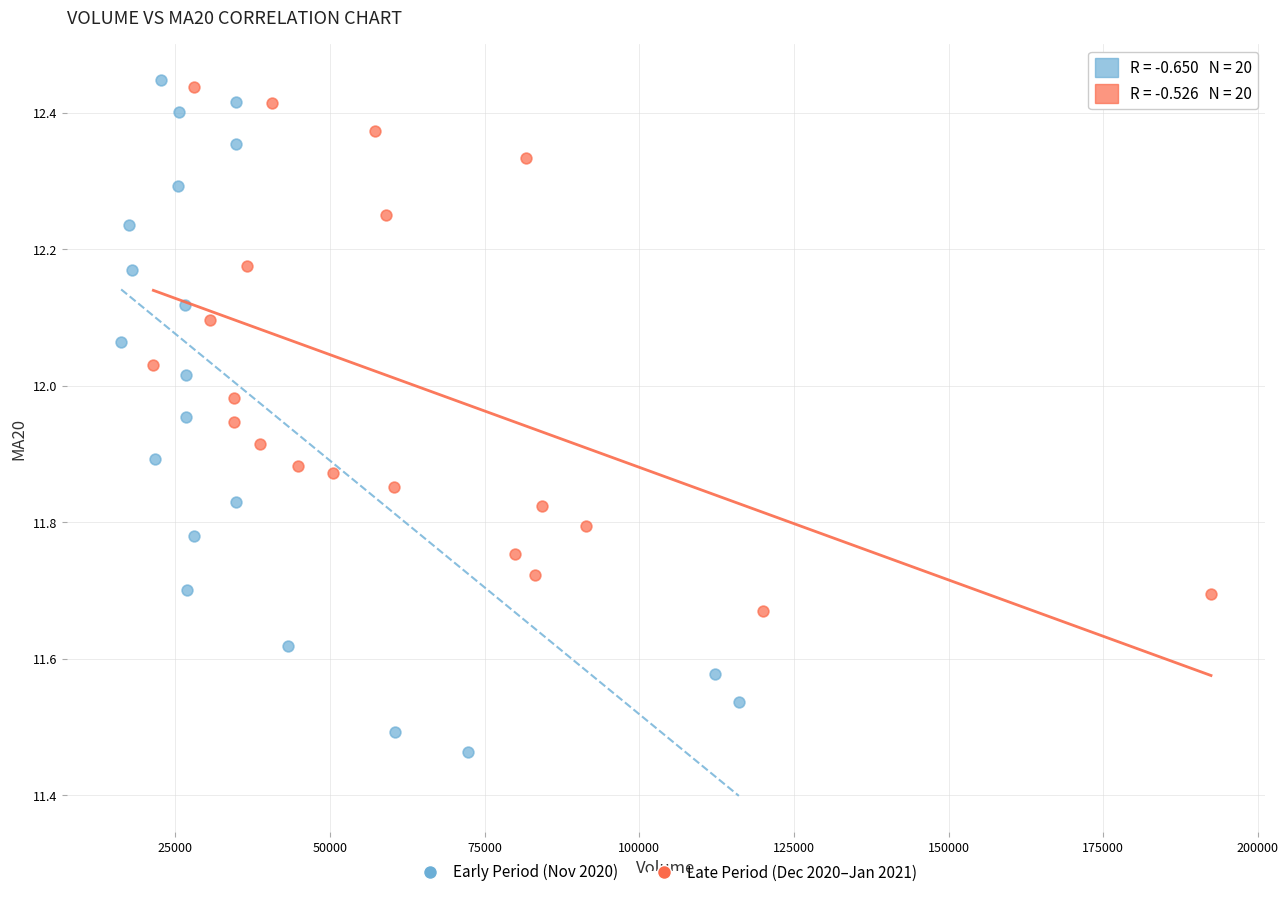

What are all the series names shown in the legend?

Early Period (Nov 2020), Late Period (Dec 2020–Jan 2021)